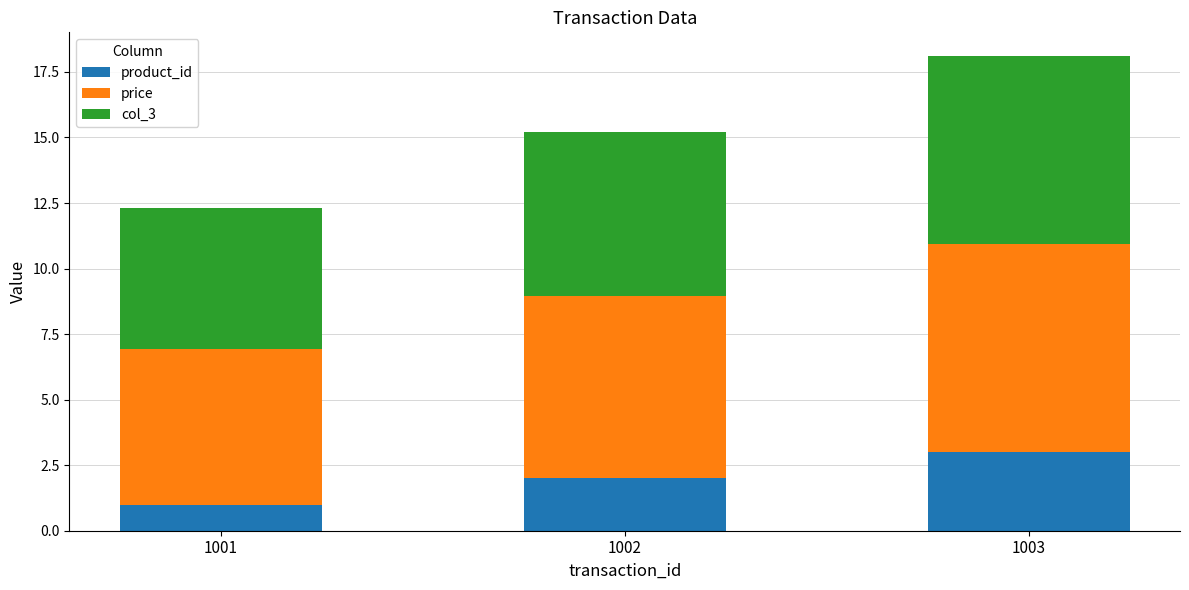

What is the difference between the second highest and minimum values in the product_id series?

1.0